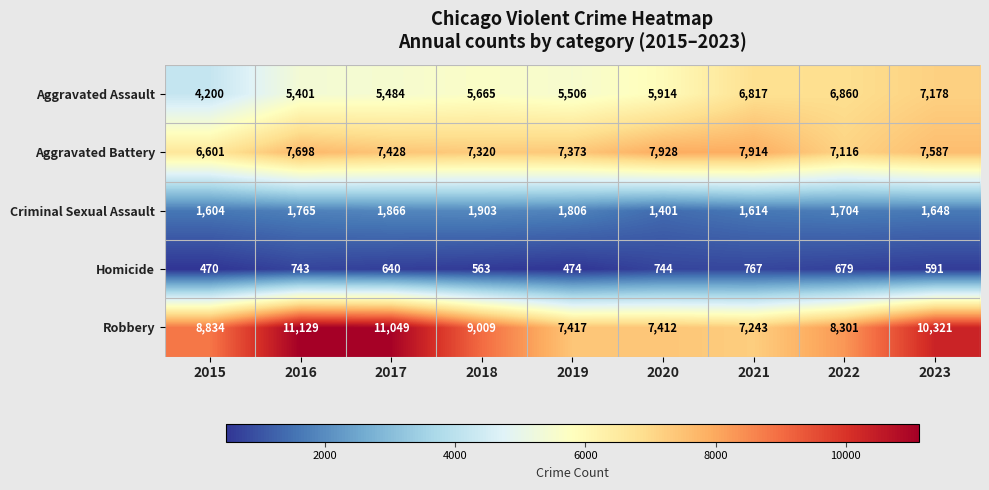

What is the sum of all Homicide values?

5671